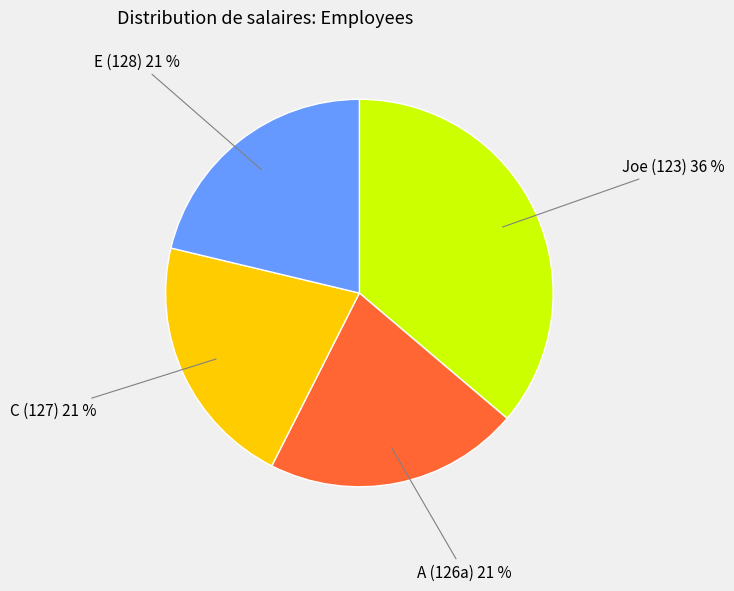

To the nearest percent, what percentage of the pie is Joe (123)?

36%